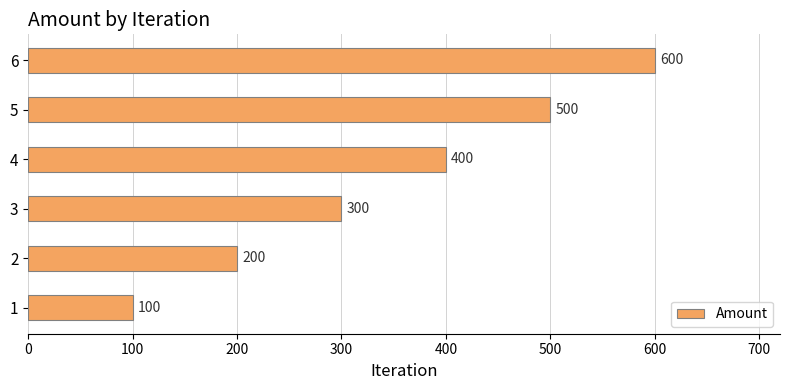

True or false: the data shows 200 at 2.

True